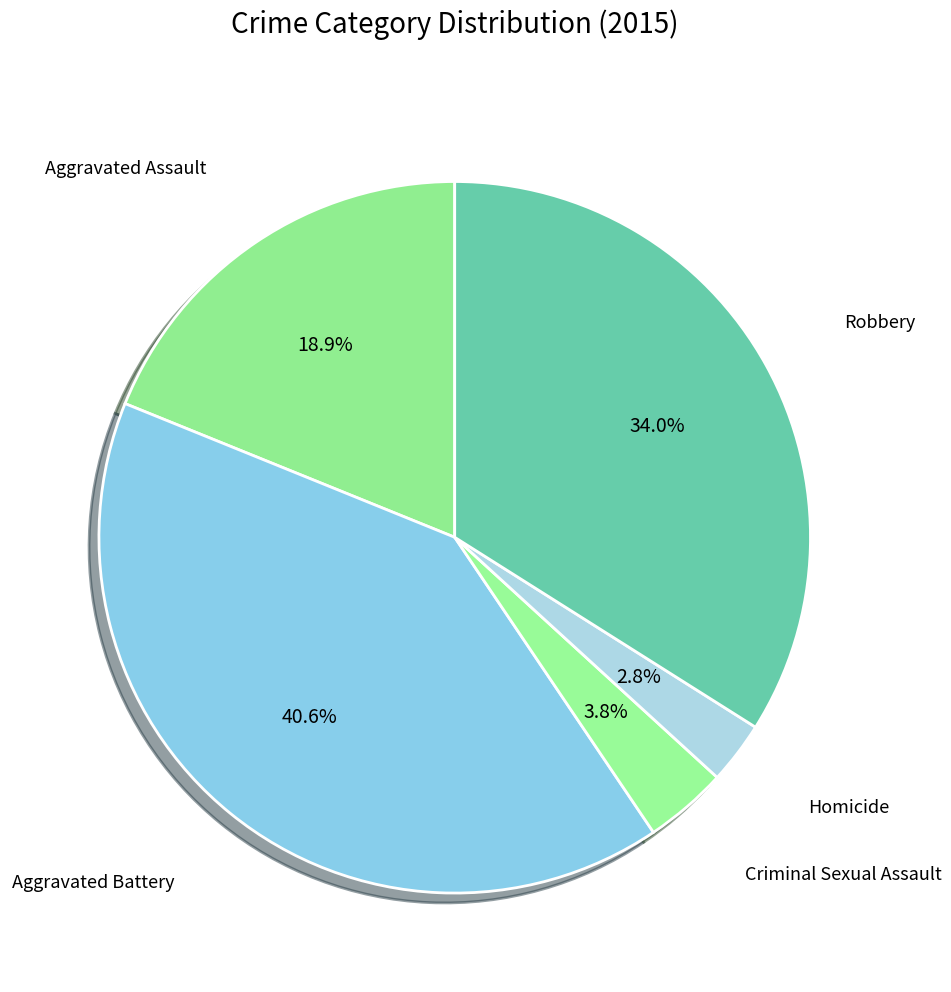

How many segments does this pie chart have?

5